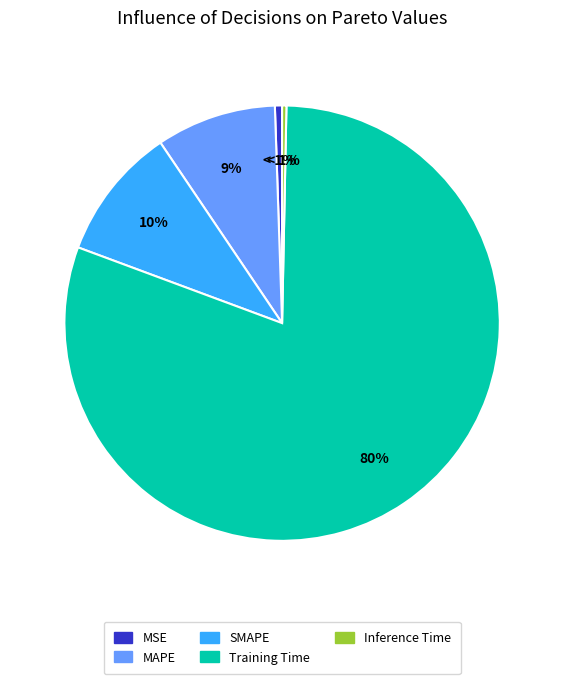

What percentage is NOT represented by SMAPE?

90.1%